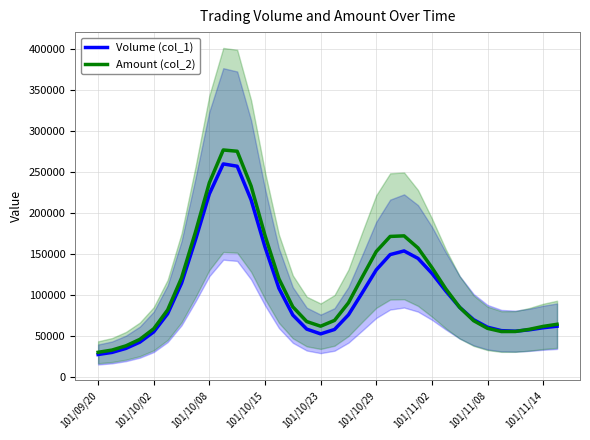

How many data points in Amount (col_2) are less than 85220?

17